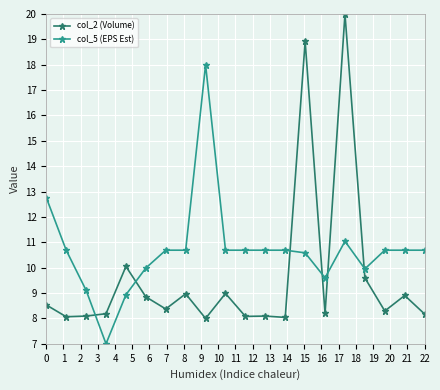

Which series has the largest total across all categories?

col_5 (EPS Est)